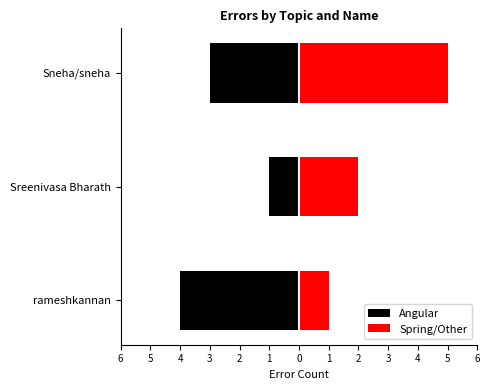

Is the value of Angular at 4 greater than the value of Spring/Other at 6?

No